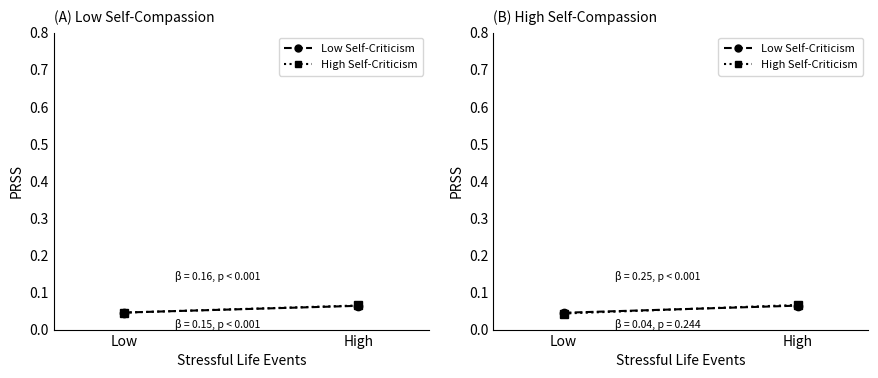

The value of High Self-Criticism at High is 0.1. True or false?

True